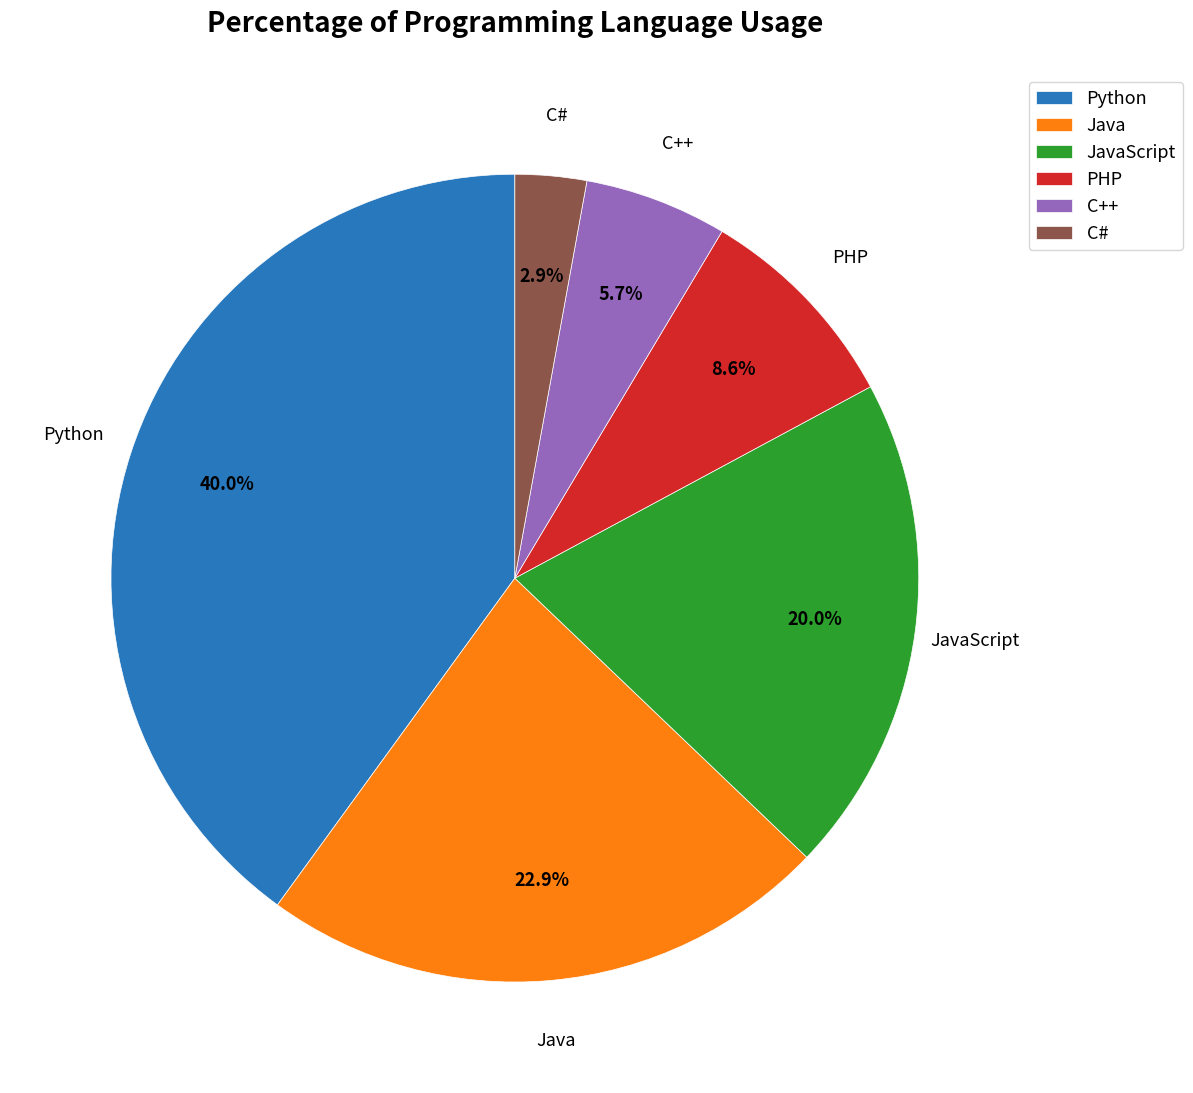

To the nearest percent, what is the difference between the largest and smallest slice percentages?

37%